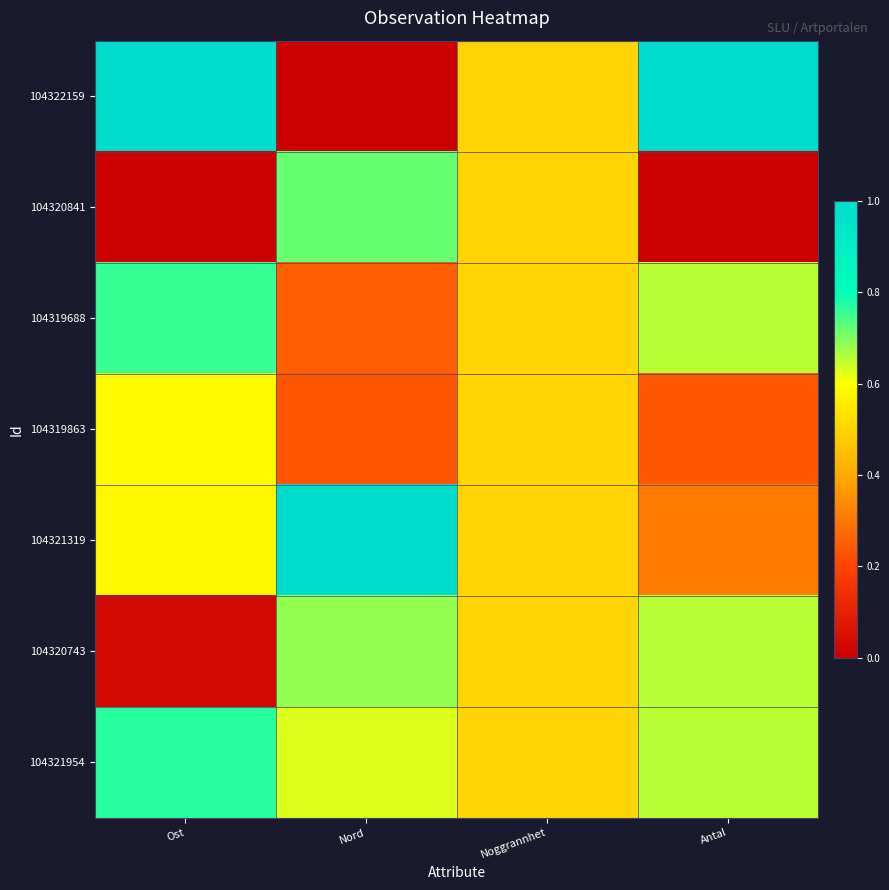

Rank the series by their maximum value, from lowest to highest.

104319863, 104320743, 104320841, 104319688, 104321954, 104322159, 104321319